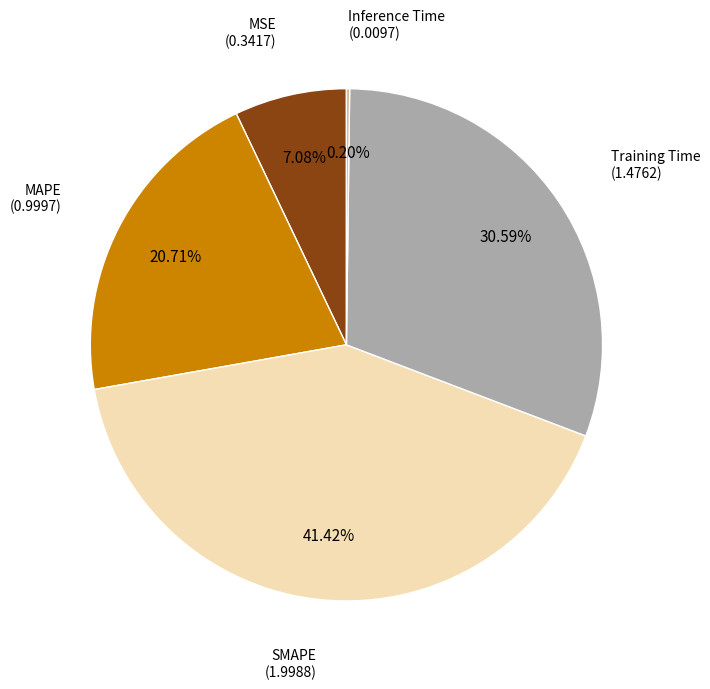

Does any single category account for the majority?

No